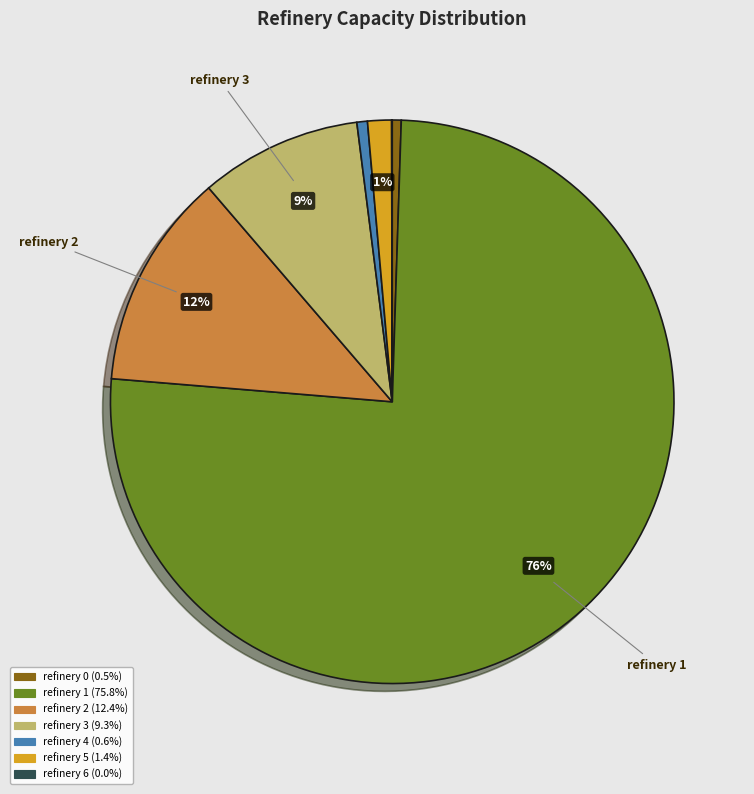

To the nearest percent, what portion does refinery 3 represent?

9%